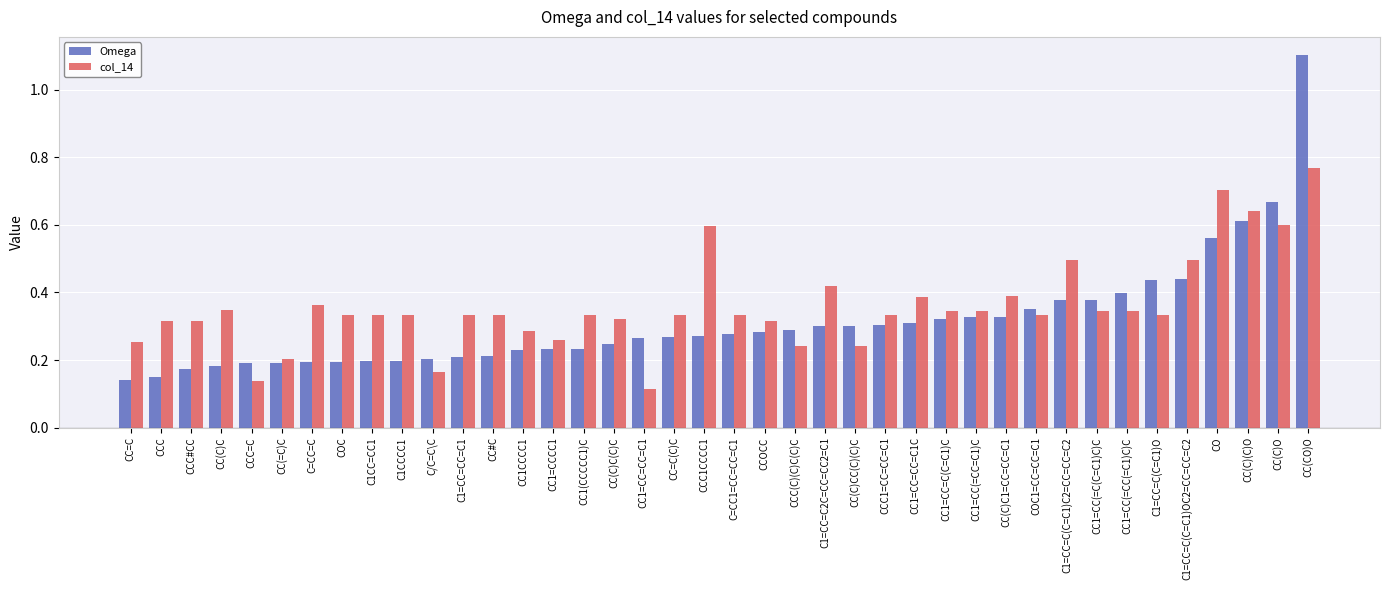

At which category does the chart reach its minimum across all series?

CC1=CC=CC=C1